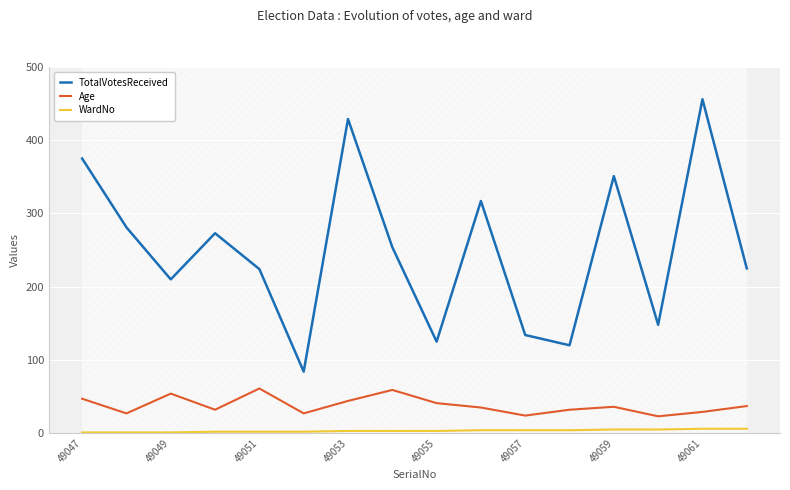

True or false: WardNo and Age cross at least once.

False